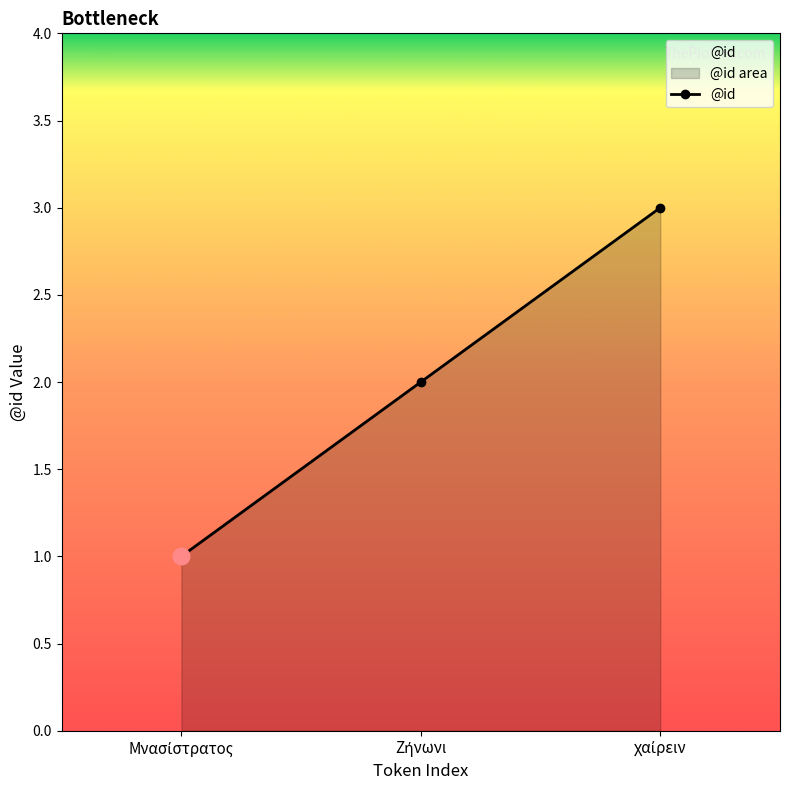

What is the label of the 3rd point from the left?

χαίρειν